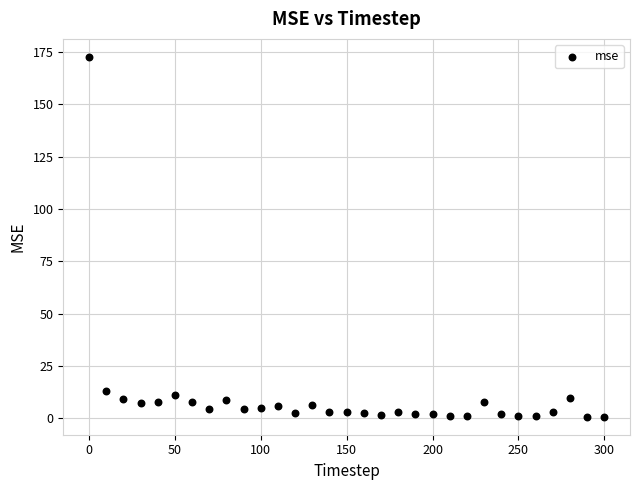

What is the range of Y values (max minus min)?

171.9